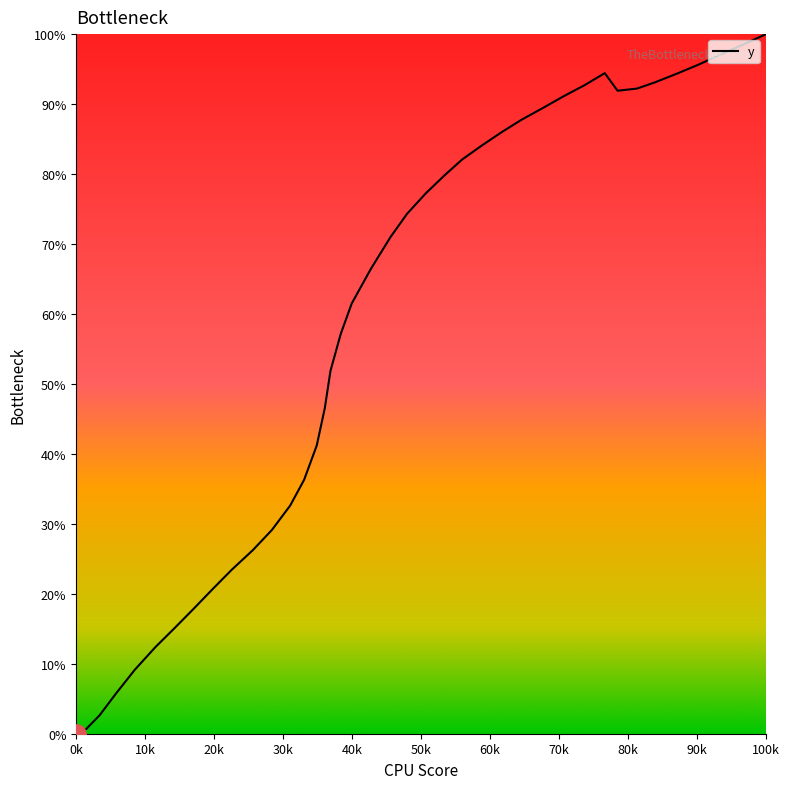

What is the maximum value shown in the chart?

100.0